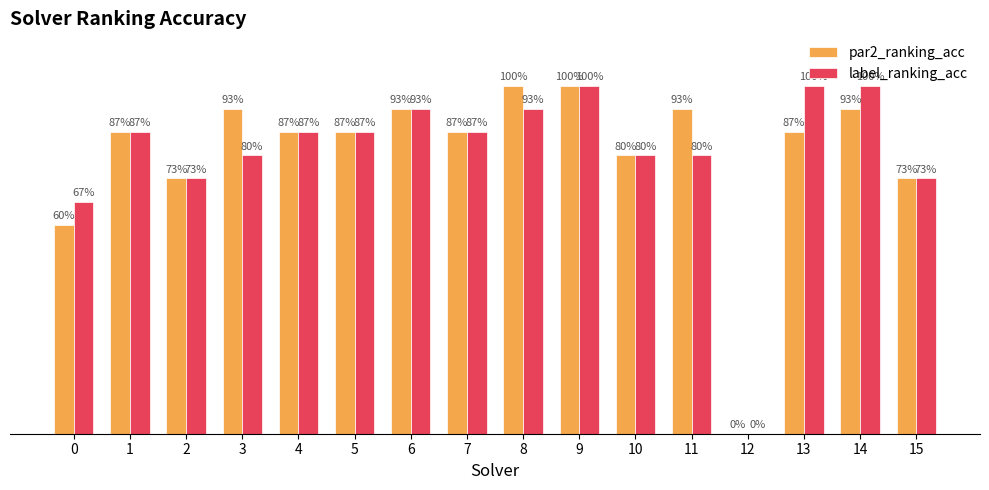

Does the chart contain stacked bars?

No